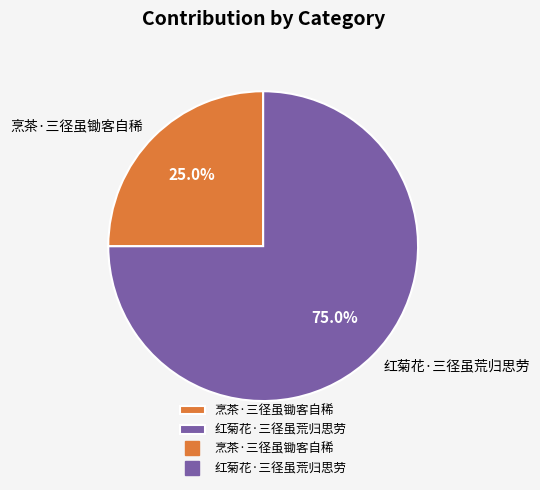

What is the largest slice in the pie chart?

红菊花·三径虽荒归思劳